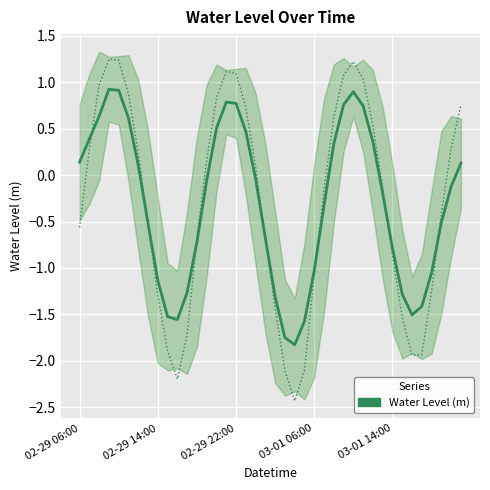

What is the greatest value displayed?

0.9